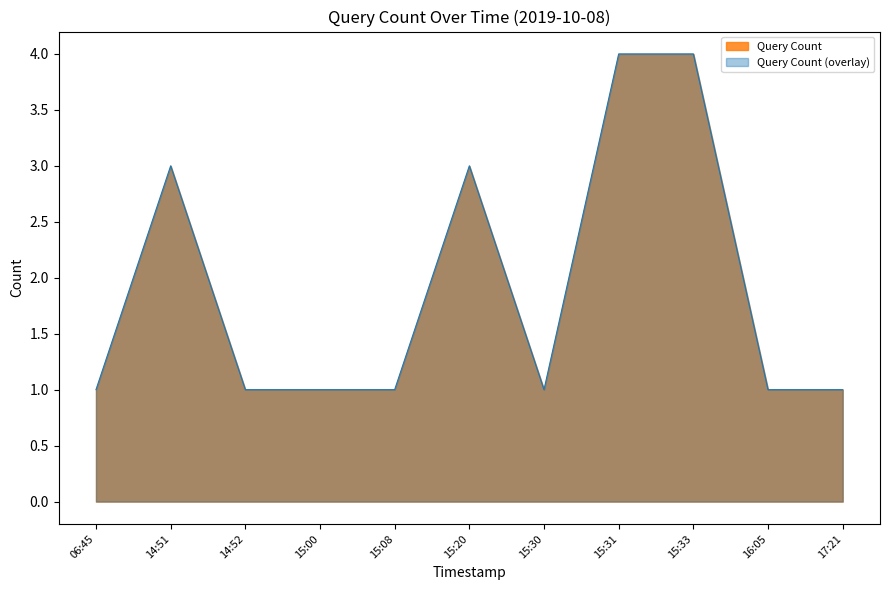

What is the value of the 7th point from the left?

1